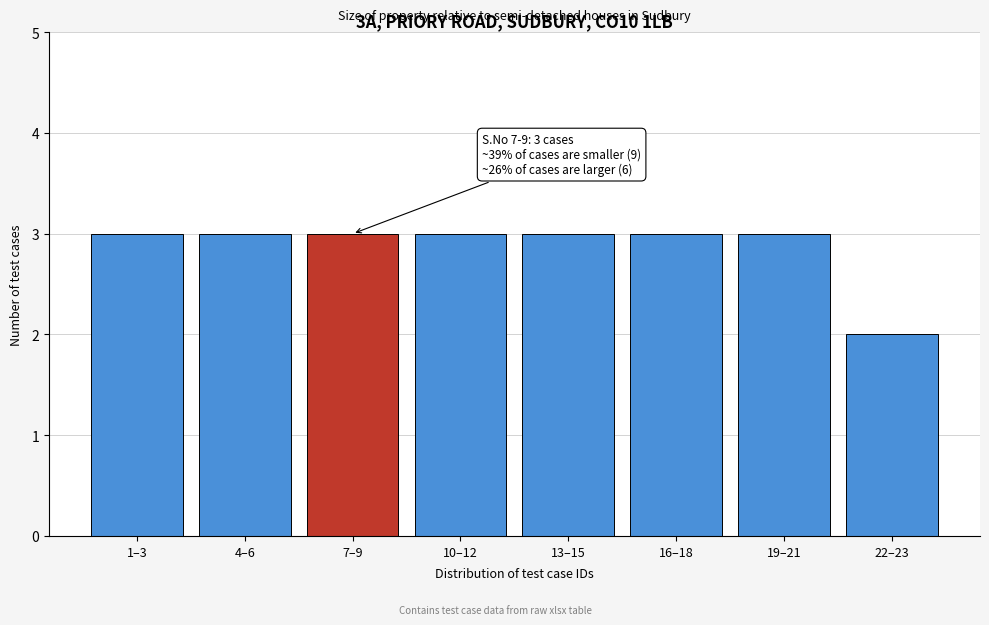

Reading left to right, list all the values displayed in this chart.

3	3	3	3	3	3	3	2